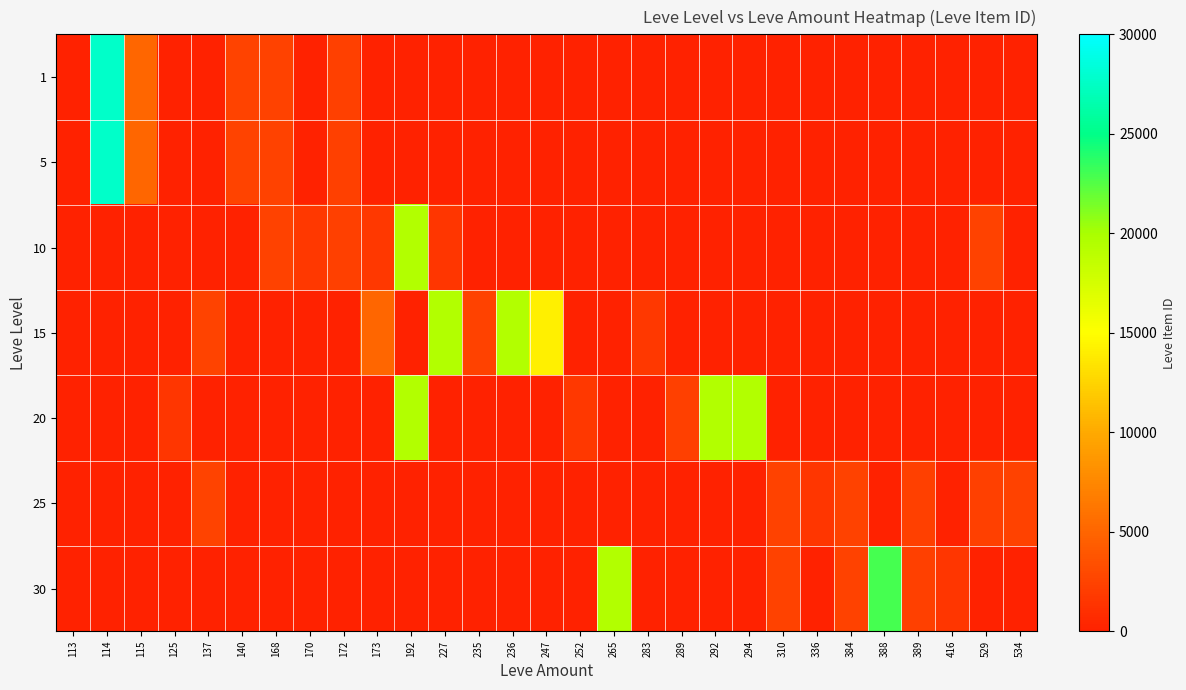

At which category does the chart reach its peak across all series?

114